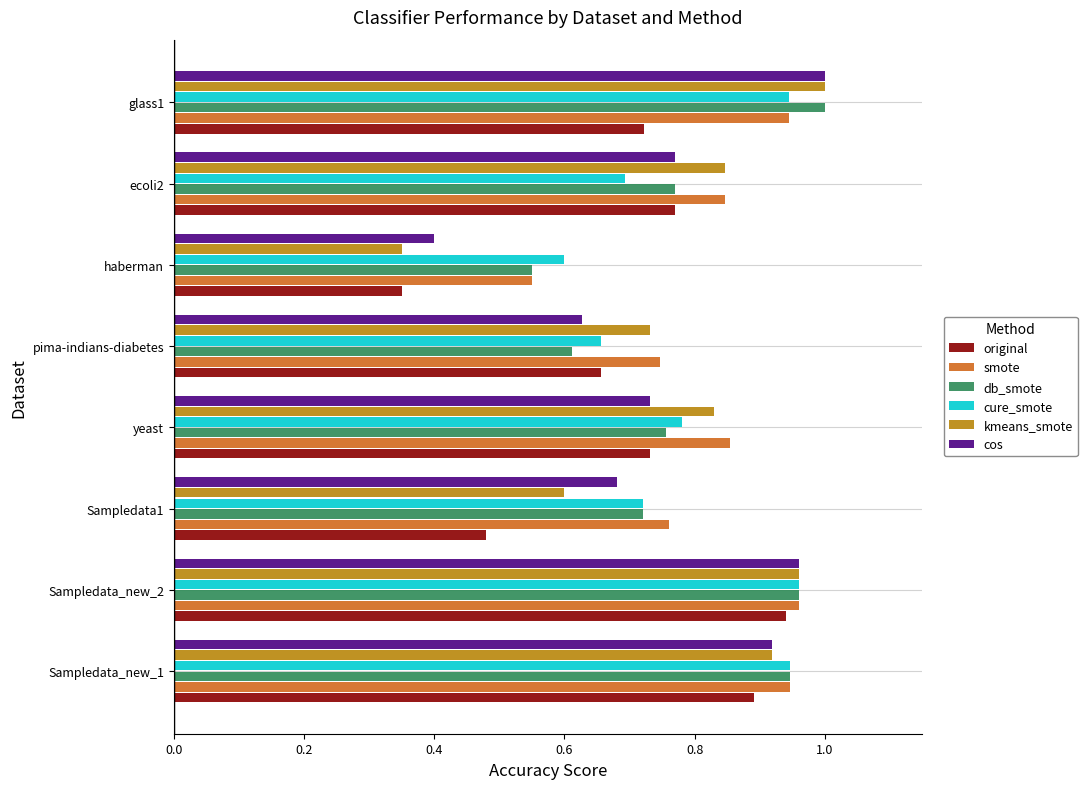

Where is db_smote nearest to the value 0?

haberman